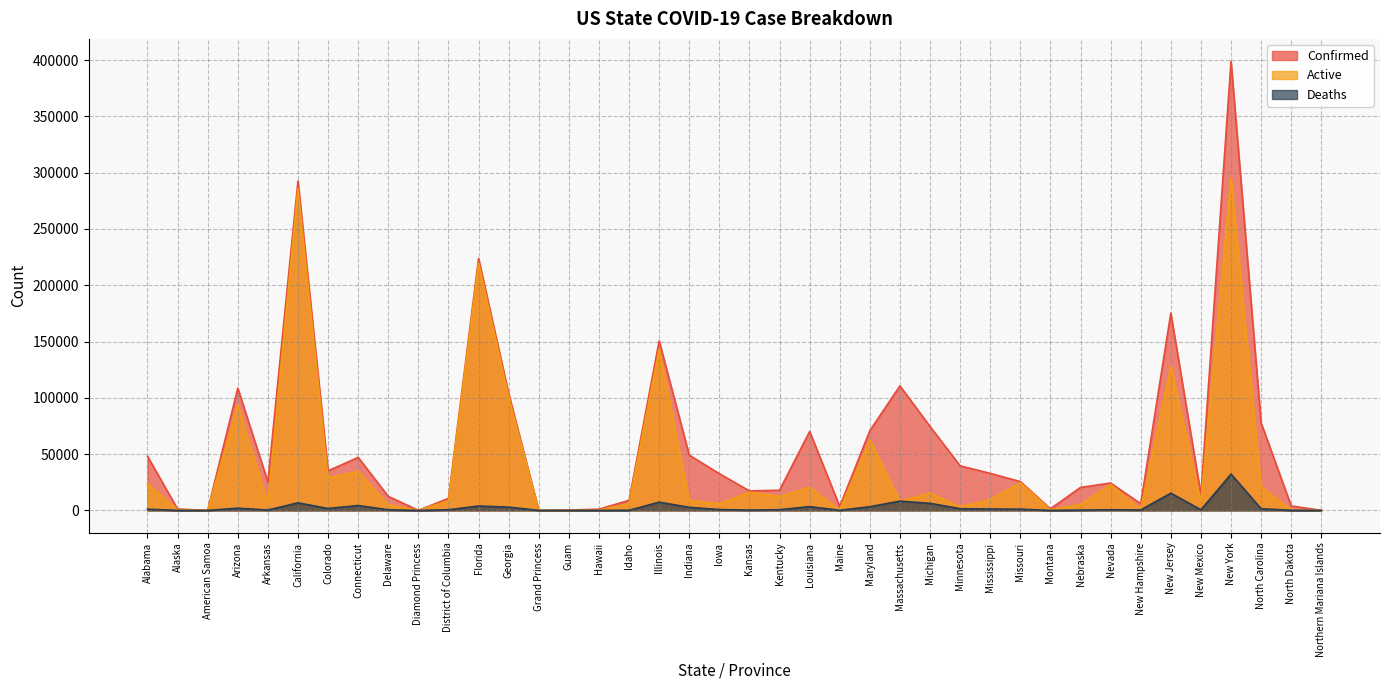

True or false: Active has more than 2 points higher than both neighbors.

True